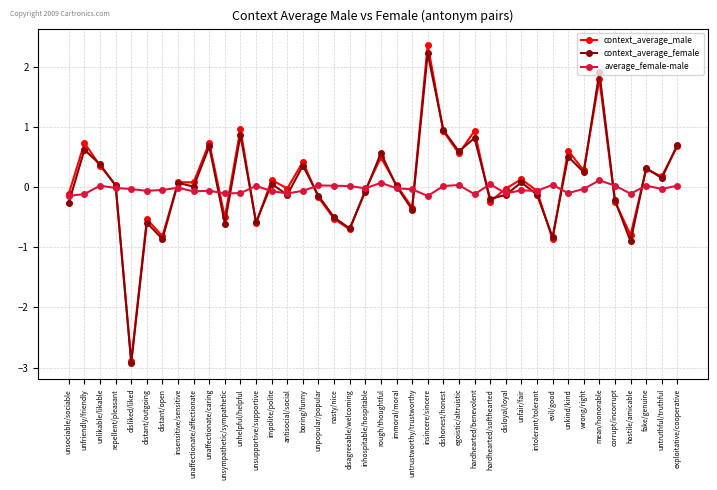

Which series changed the most between unhelpful/helpful and hostile/amicable?

context_average_female